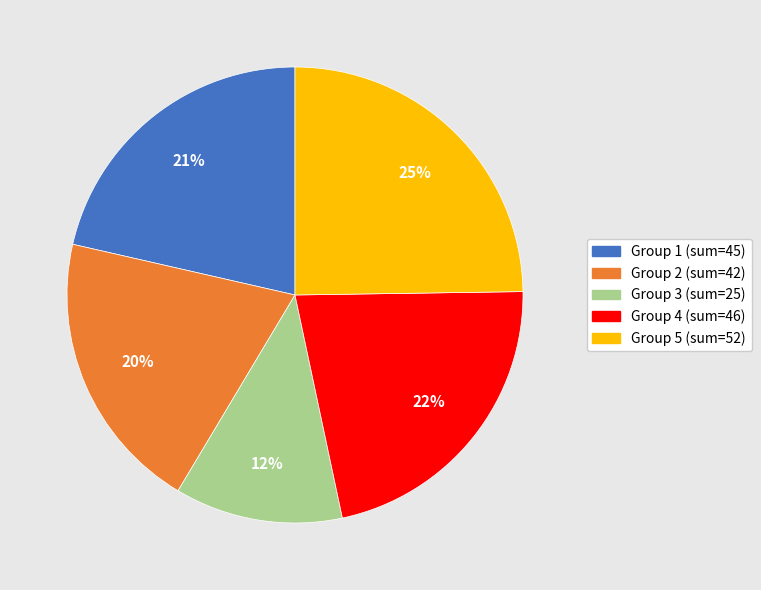

Does any single category account for the majority?

No